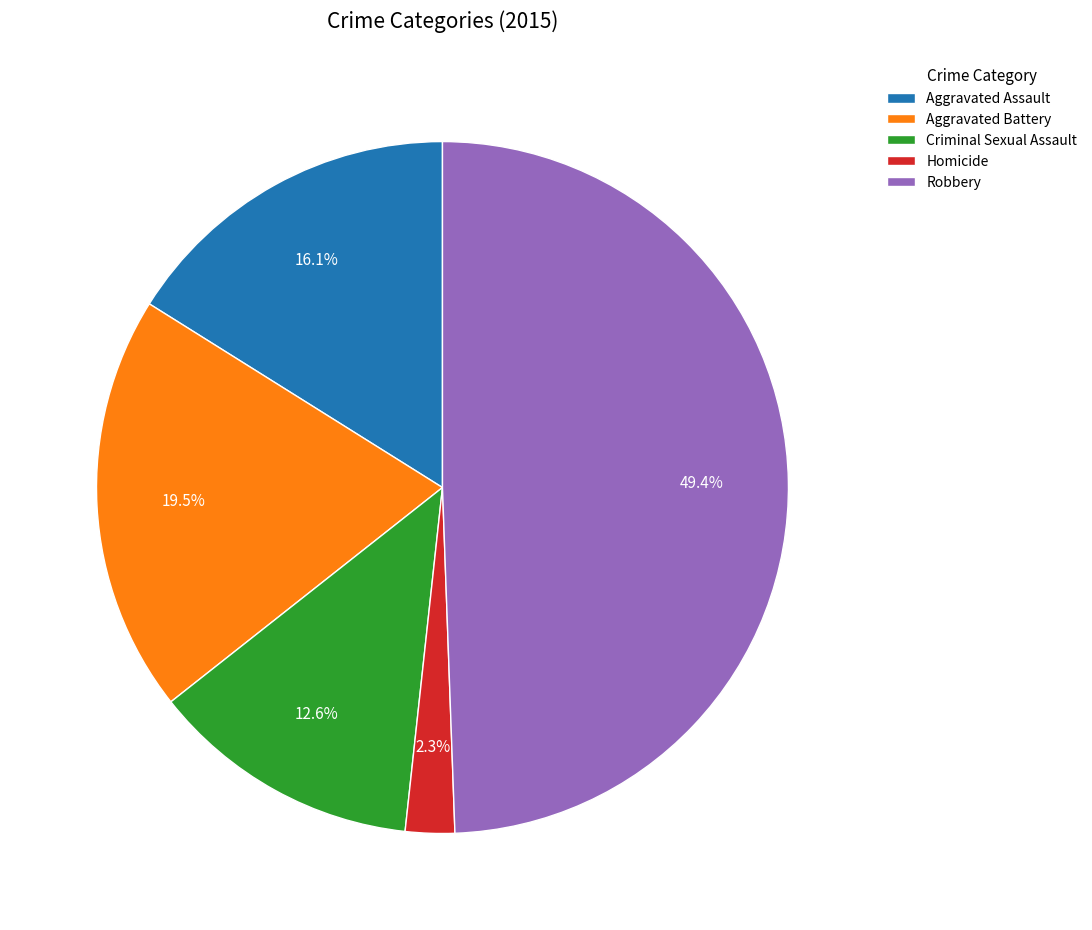

Which category has the biggest portion of the pie?

Robbery